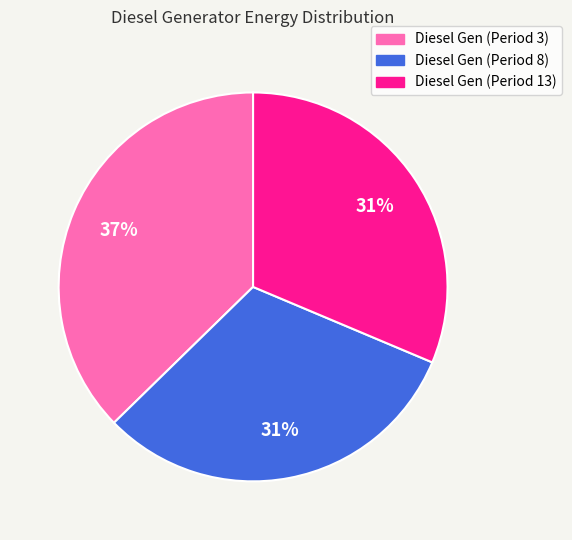

To the nearest percent, what is the average slice percentage?

33%